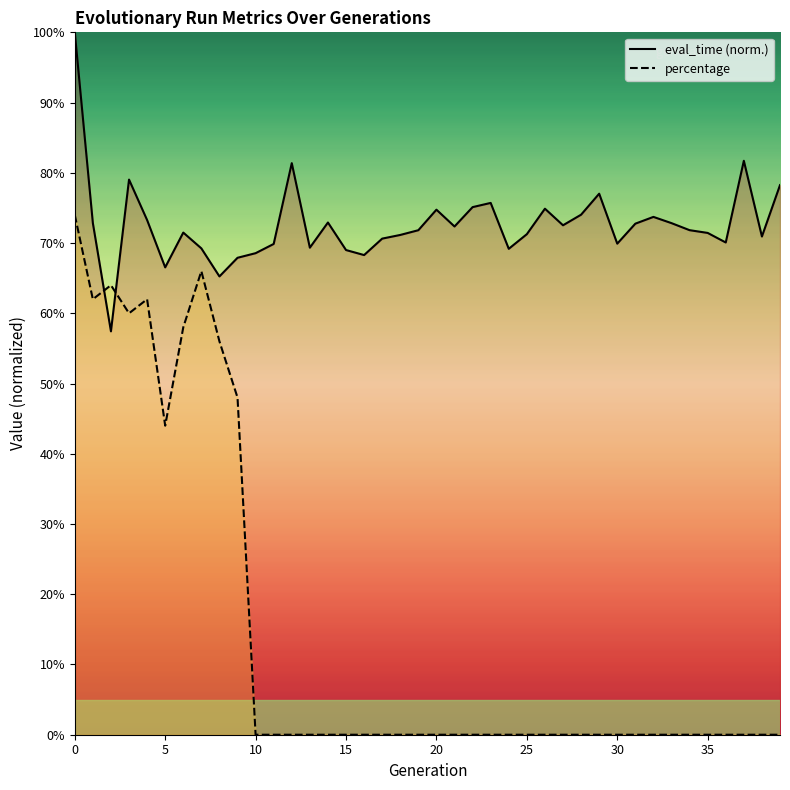

What is the difference between the highest and lowest values at 9?

0.2